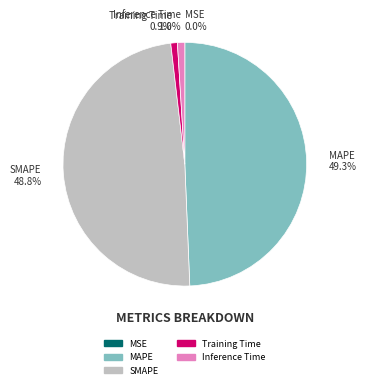

How much of the chart is everything except MAPE?

50.7%